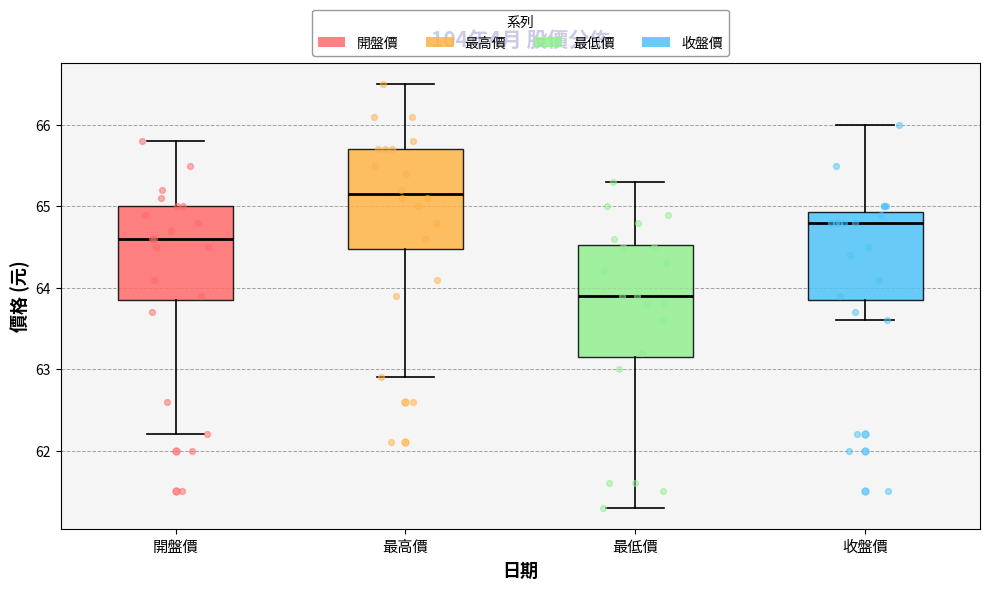

Which box's median line is the lowest?

最低價